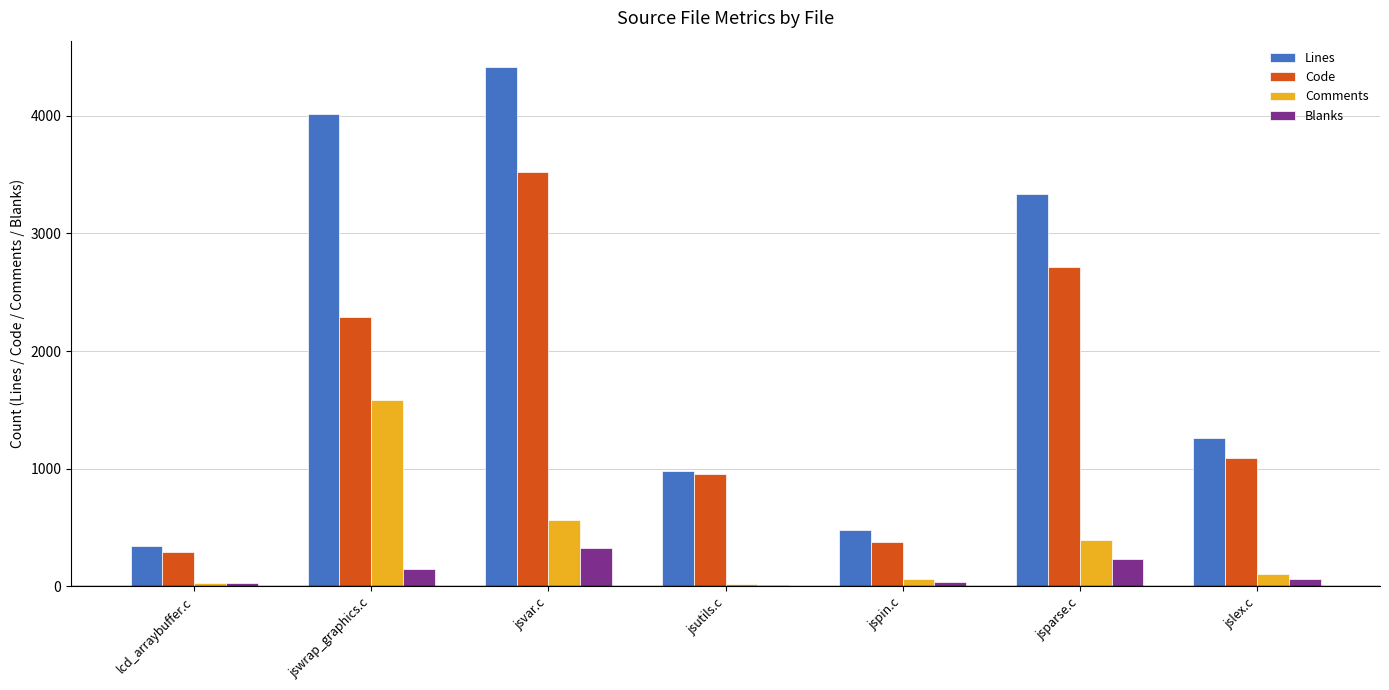

Does the chart contain stacked bars?

No